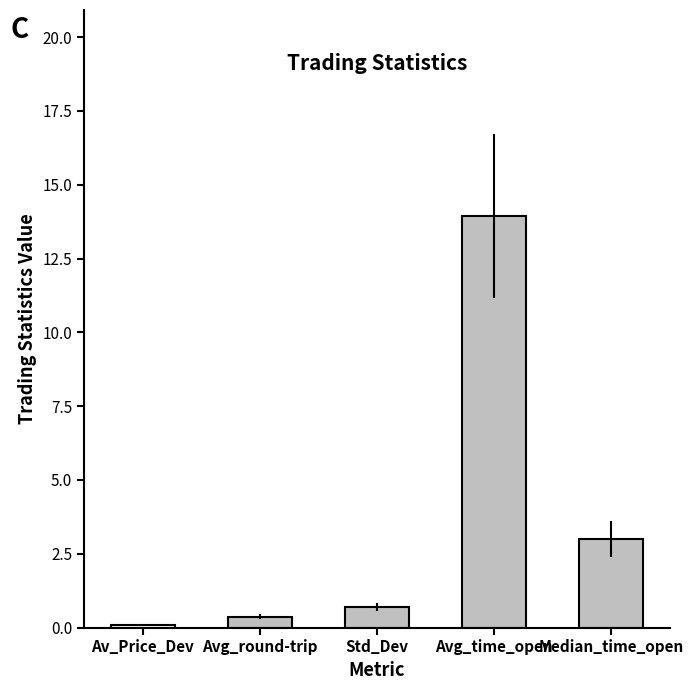

What is the change in value from Std_Dev to Avg_time_open?

+13.3